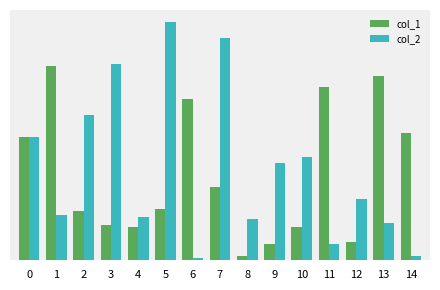

What is the spread (max minus min) of values at 4?

0.5